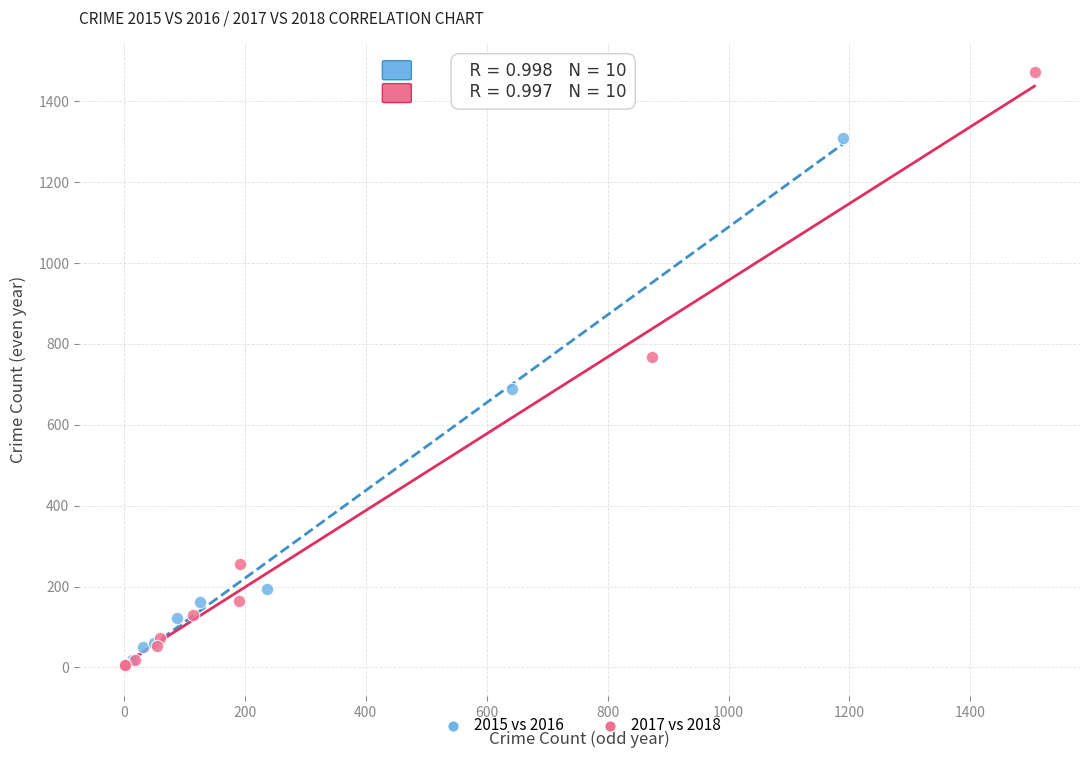

Which series has the largest Y range (max minus min)?

2017 vs 2018